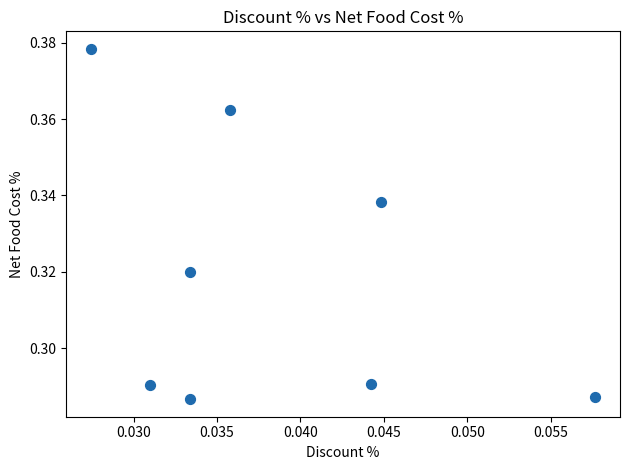

How many points are shown in the scatter plot?

8